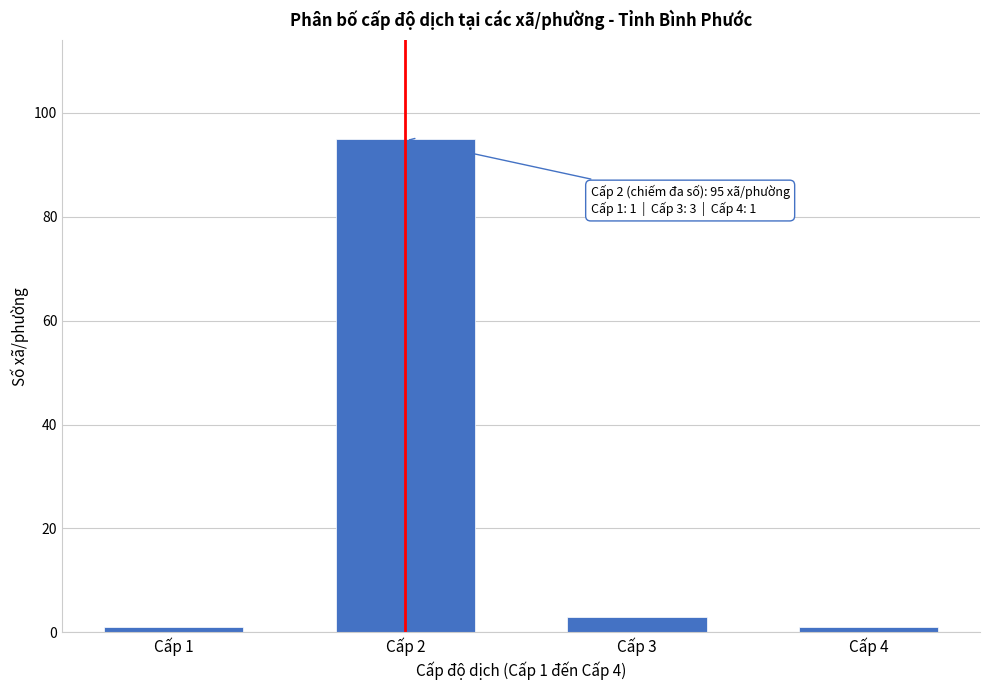

Reading left to right, extract all data points from this chart.

1	95	3	1